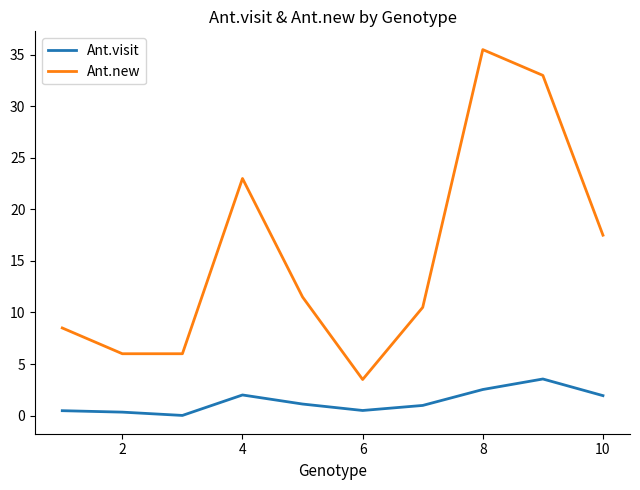

Which series has the widest spread of values?

Ant.new